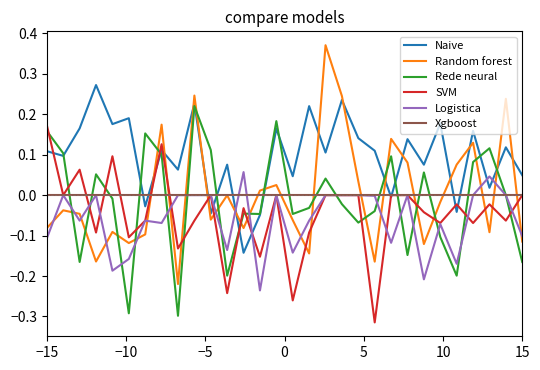

True or false: Random forest has more than 0 interior local peaks.

True